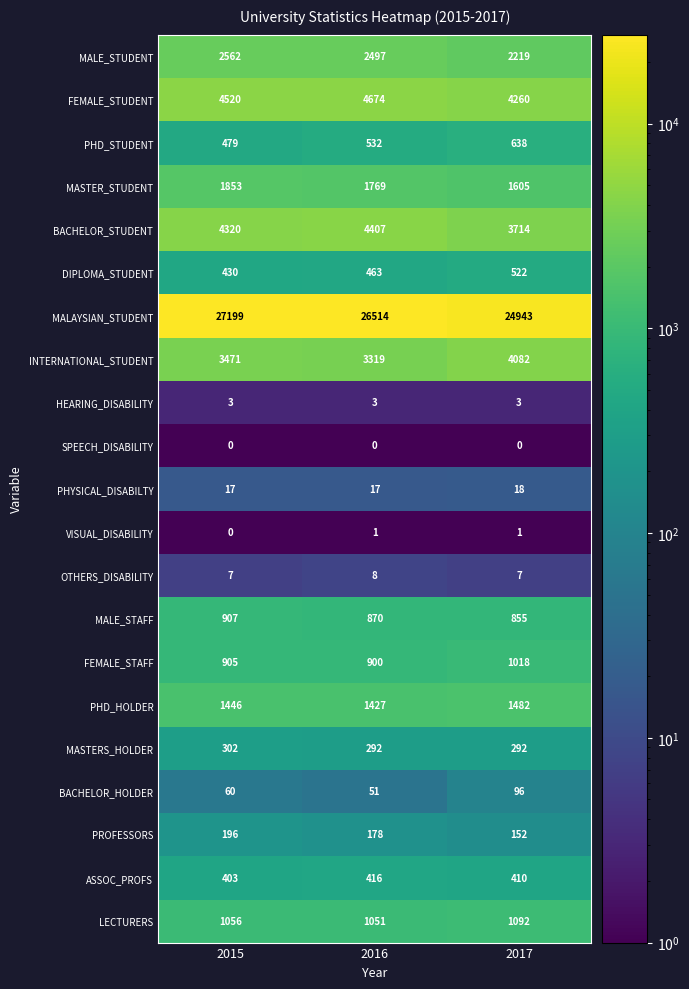

Rank the series at 2017 from lowest to highest value.

SPEECH_DISABILITY, VISUAL_DISABILITY, HEARING_DISABILITY, OTHERS_DISABILITY, PHYSICAL_DISABILTY, BACHELOR_HOLDER, PROFESSORS, MASTERS_HOLDER, ASSOC_PROFS, DIPLOMA_STUDENT, PHD_STUDENT, MALE_STAFF, FEMALE_STAFF, LECTURERS, PHD_HOLDER, MASTER_STUDENT, MALE_STUDENT, BACHELOR_STUDENT, INTERNATIONAL_STUDENT, FEMALE_STUDENT, MALAYSIAN_STUDENT